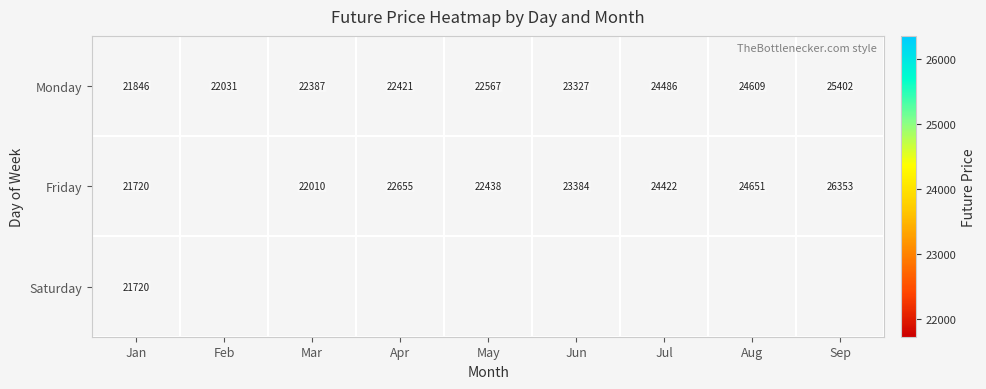

At which label is Monday closest to 23624?

Jun